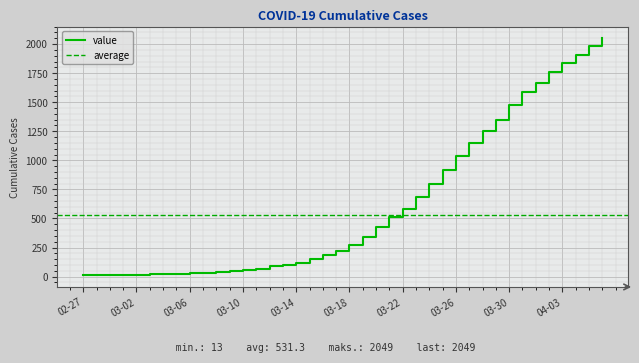

What is the maximum value for value?

2049